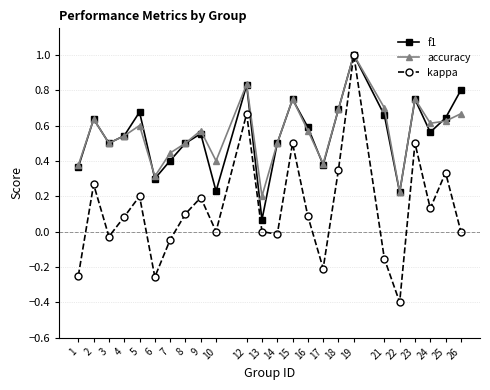

What is the sum of all kappa values?

3.0